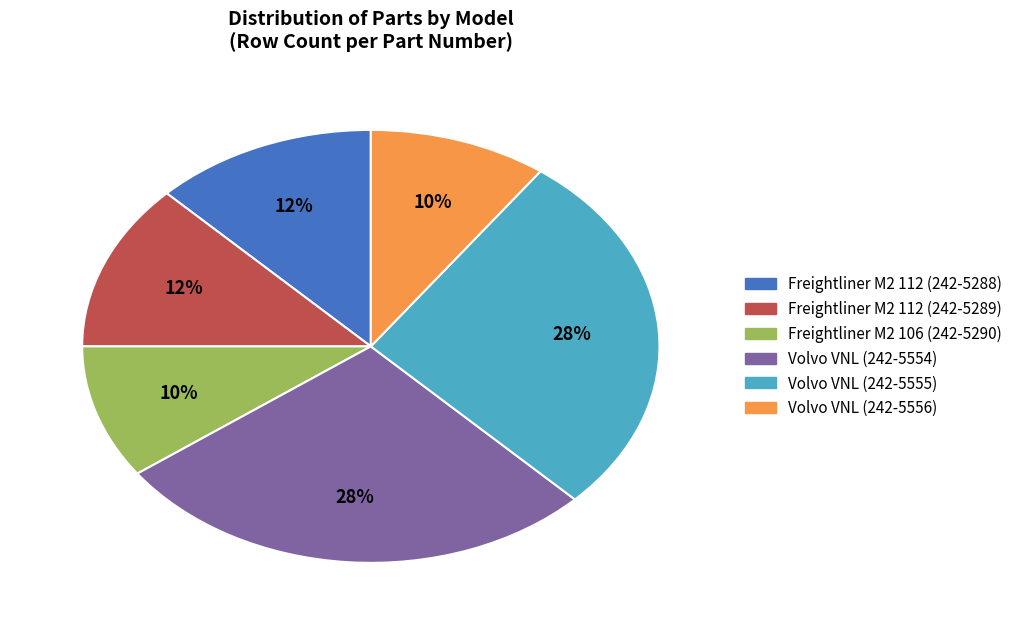

Approximately how many times larger is the value at Freightliner M2 106 (242-5290) compared to Freightliner M2 112 (242-5288)?

0.8